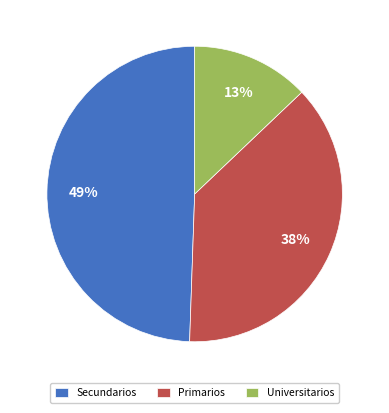

Which has a higher value, Secundarios or Universitarios?

Secundarios